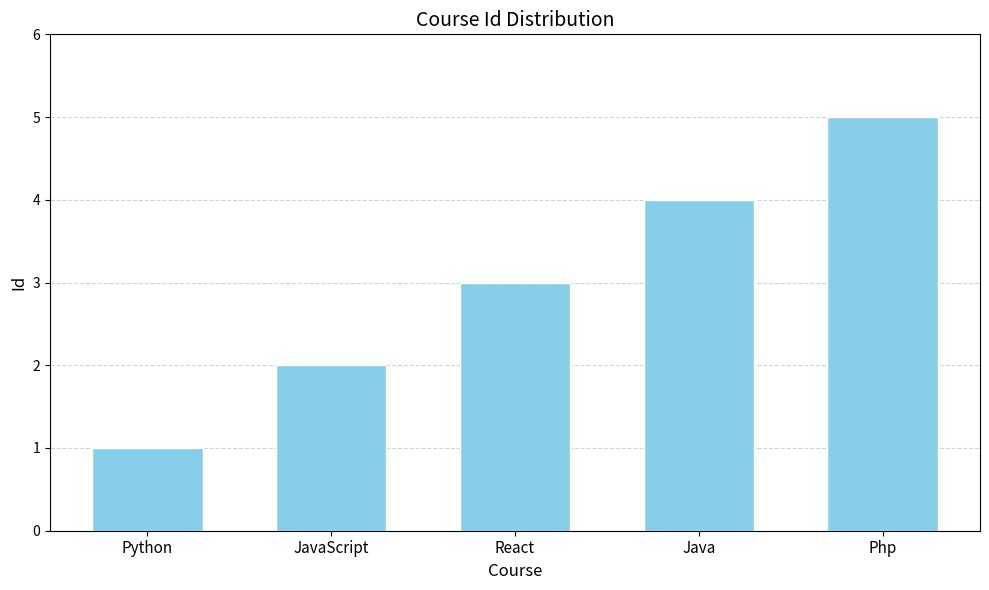

The chart shows a value of 1 at Java. True or false?

False